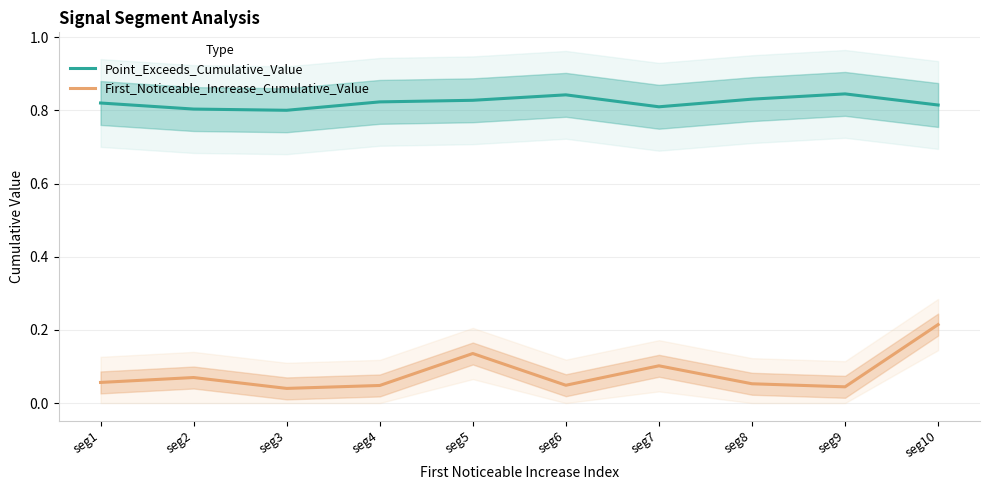

Which category has the lowest value in the First_Noticeable_Increase_Cumulative_Value series?

seg3